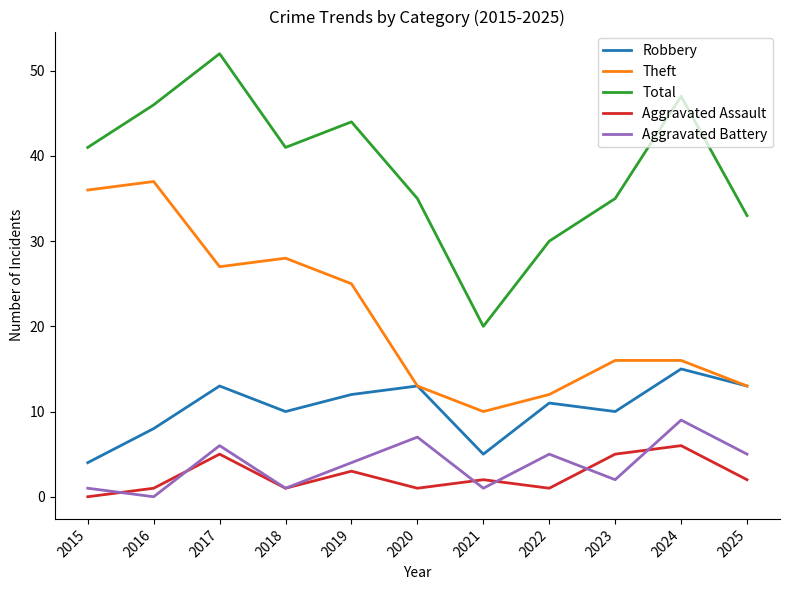

Which category has the highest value in the Robbery series?

2024